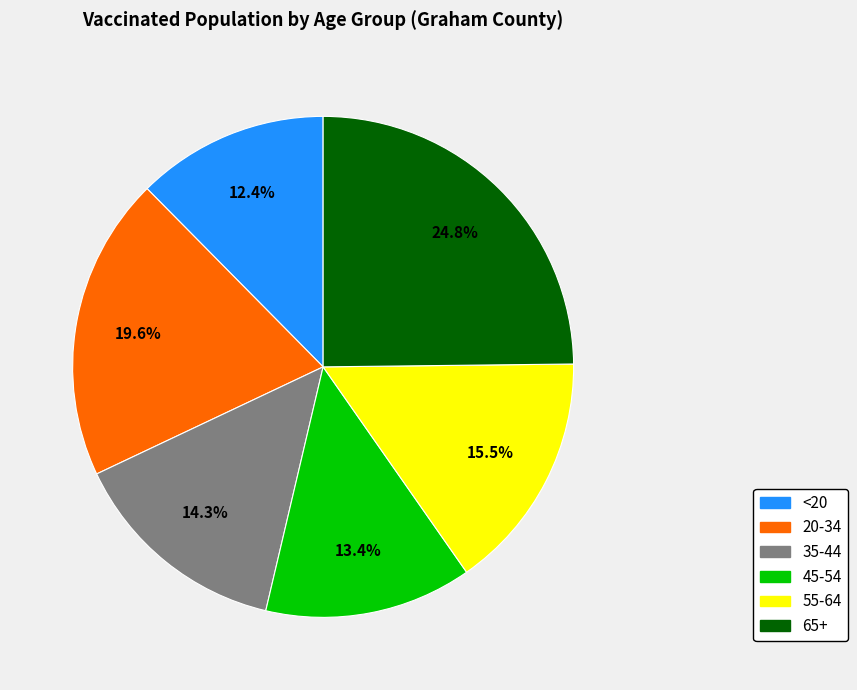

Between 55-64 and <20, which is larger?

55-64